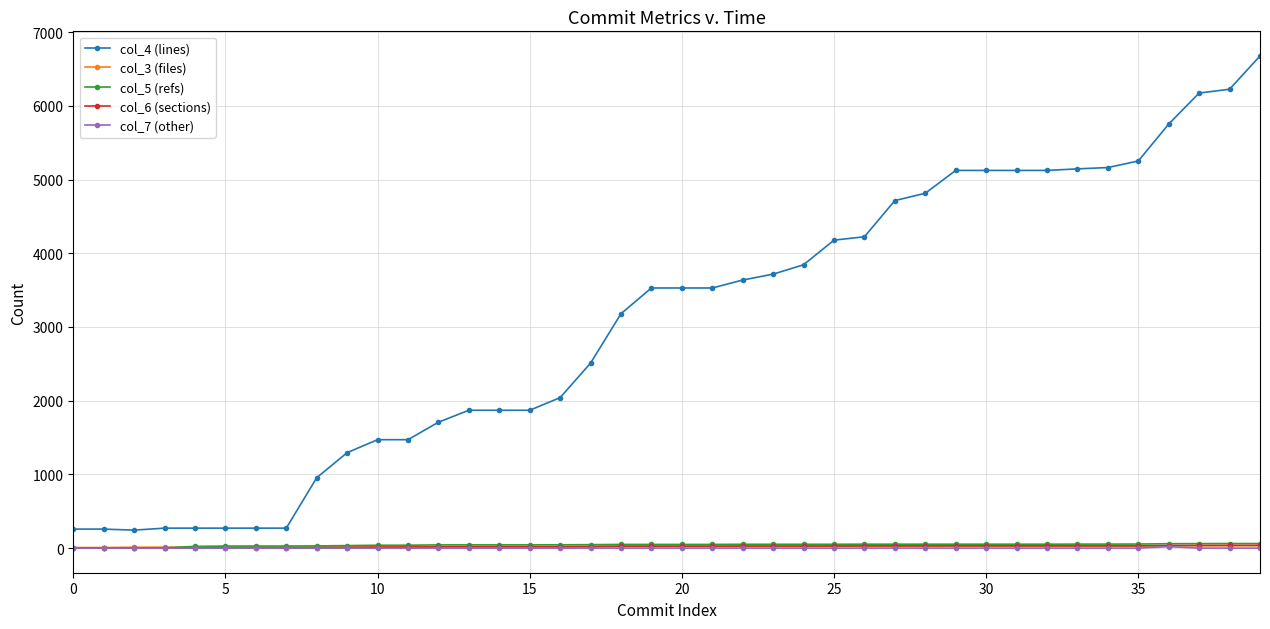

True or false: col_6 (sections) and col_4 (lines) intersect in this chart.

False